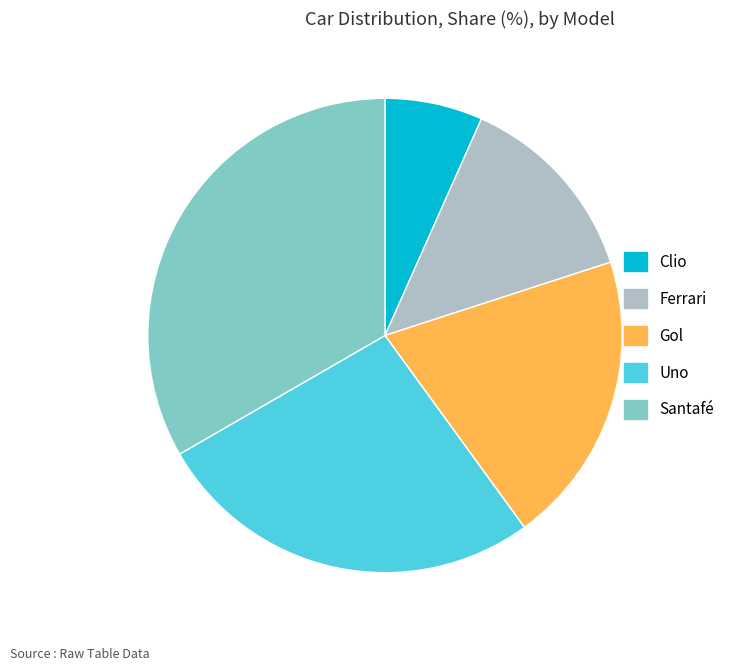

Count the number of slices in the pie.

5